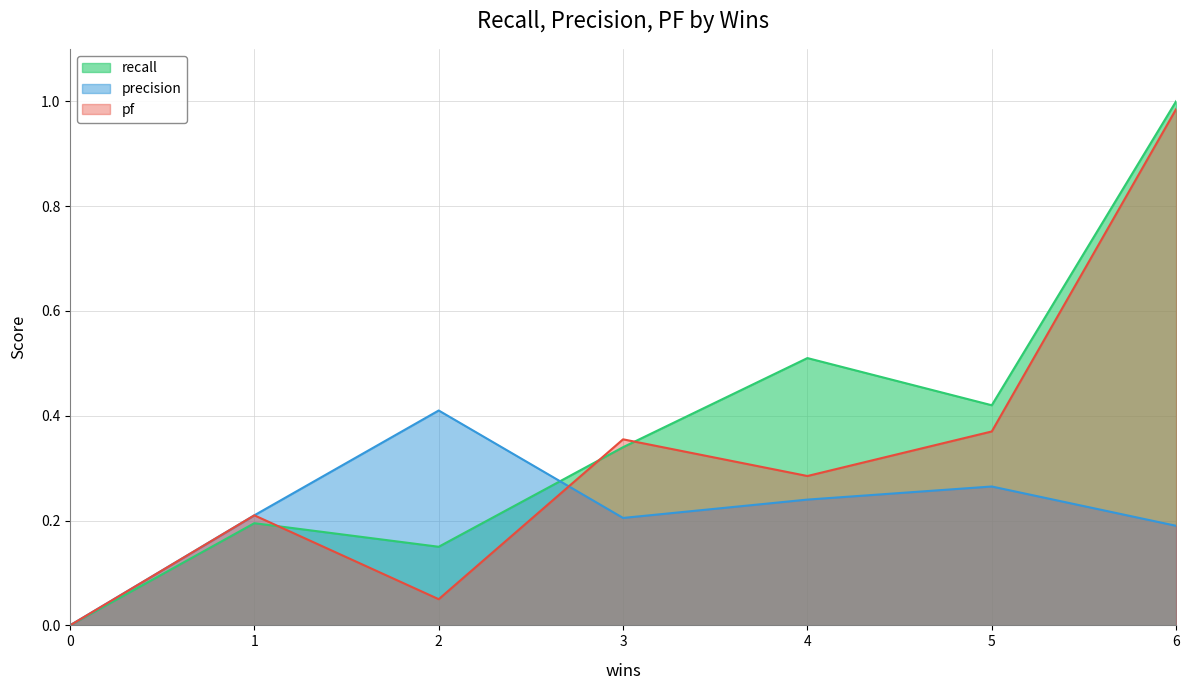

Which series has the largest range (max minus min)?

recall